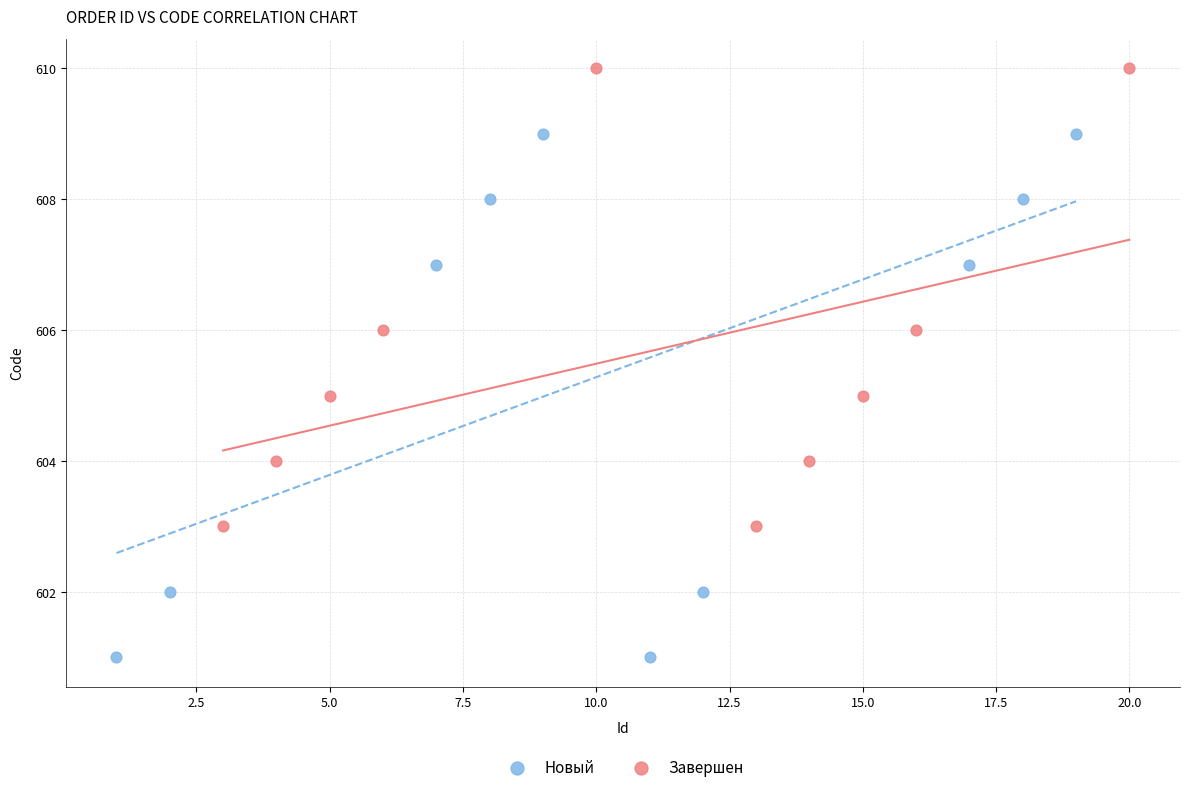

Which series has the largest Y range (max minus min)?

Новый